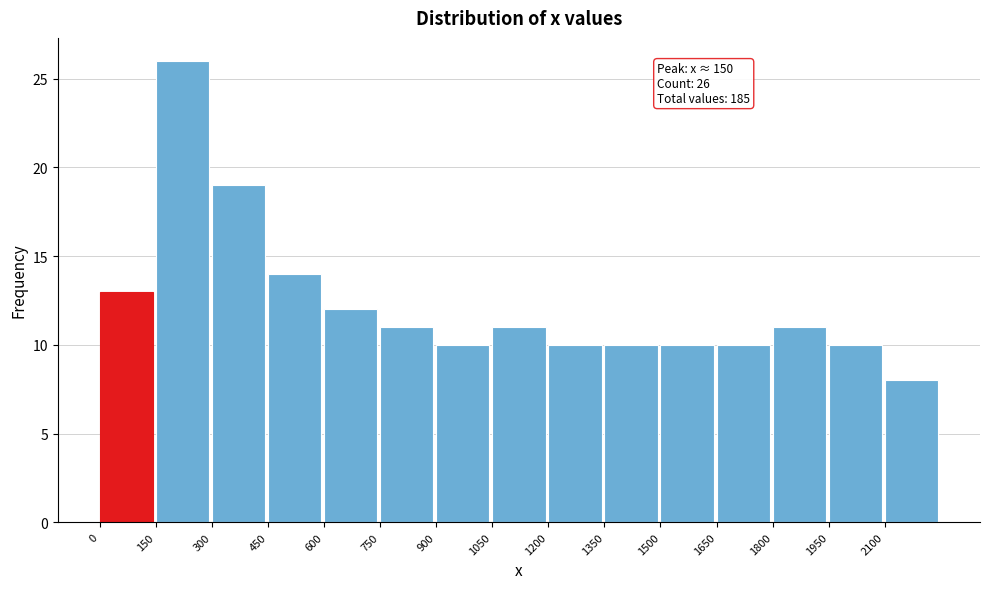

Which range on the x-axis has the tallest bar?

150 to 300